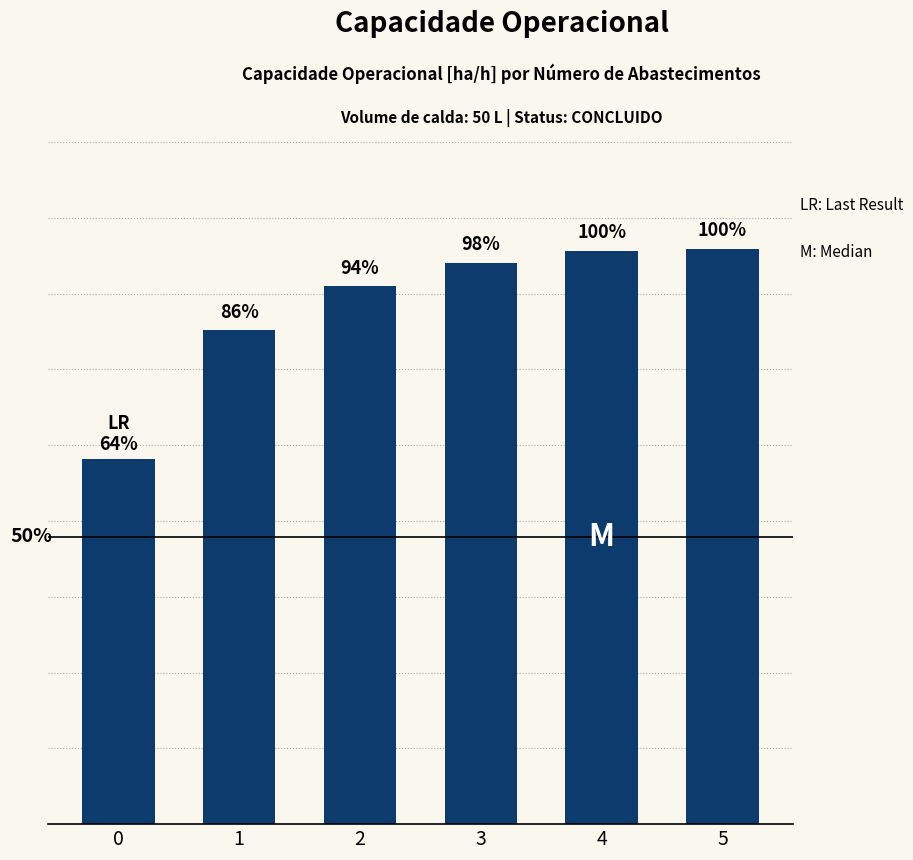

What is the ratio of the value at 3 to the value at 1?

1.1